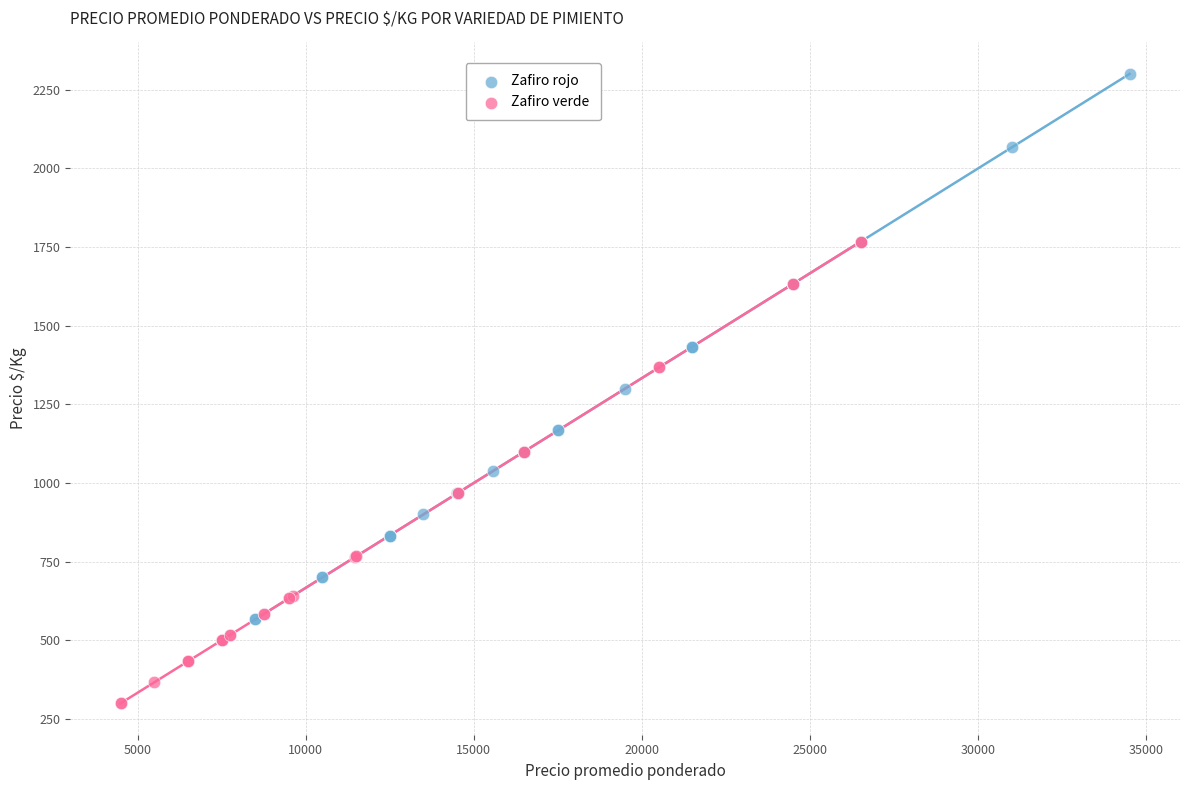

Which series reaches the minimum Y coordinate?

Zafiro verde